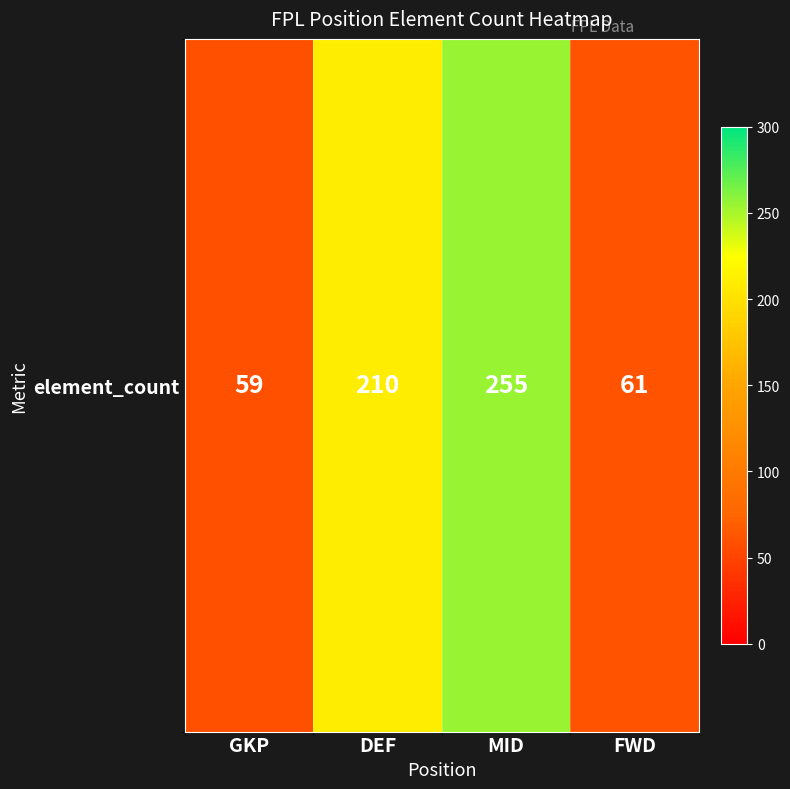

List the labels in order of value, smallest first.

GKP, FWD, DEF, MID